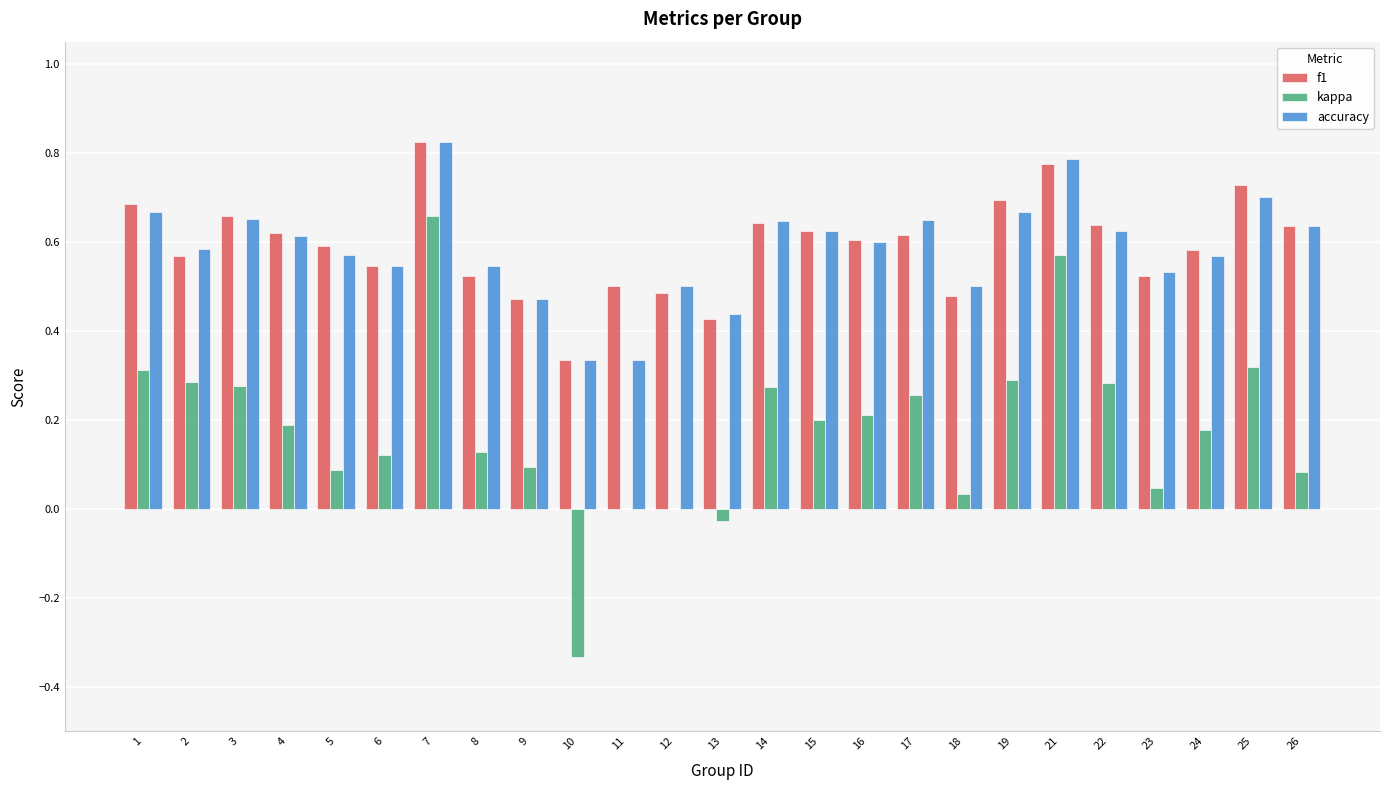

Which series changed the most between 10 and 18?

kappa